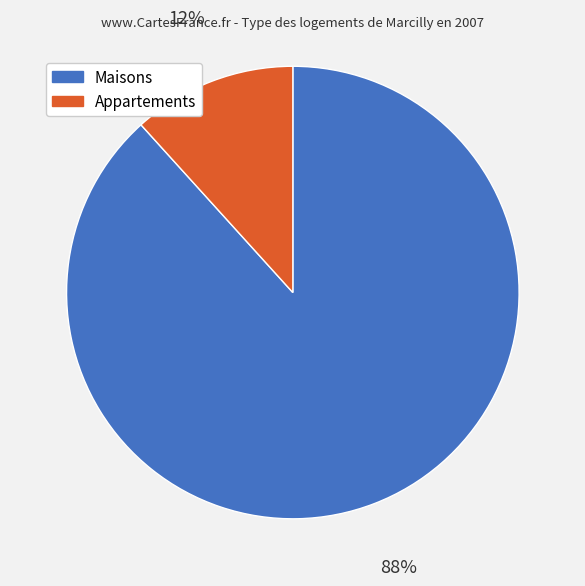

Is there a majority slice in this chart?

Yes